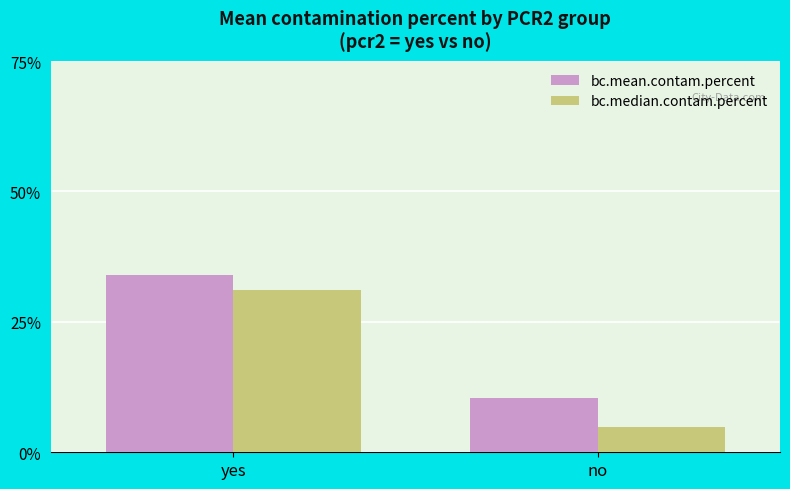

The bc.median.contam.percent series shows 53.5 at yes. True or false?

False